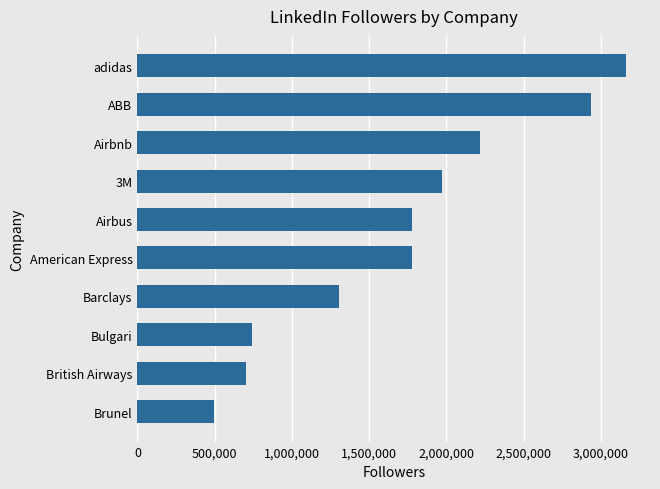

Which label corresponds to the smallest value in the chart?

Brunel